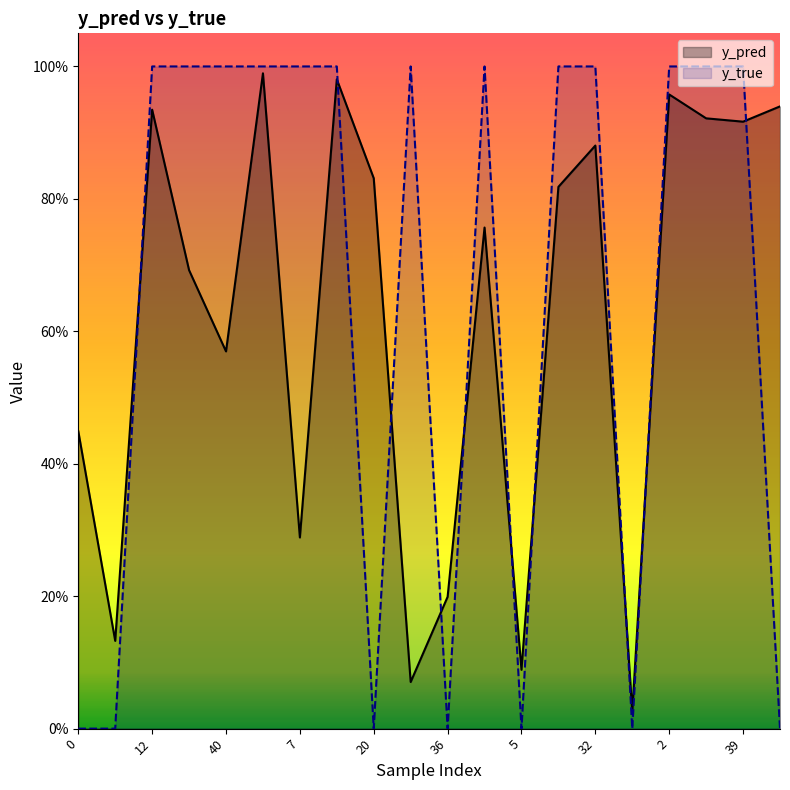

Does the chart display data point markers on the line(s)?

No